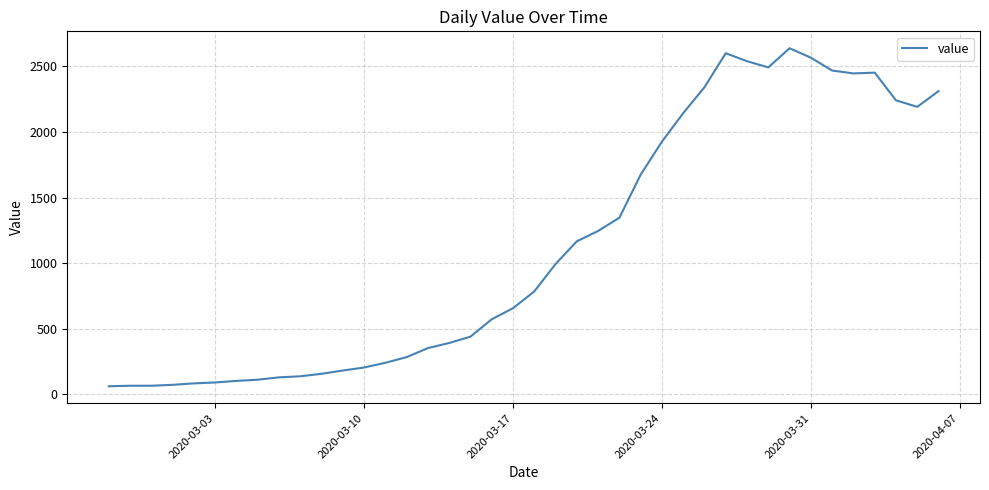

How many lines are shown in the chart?

1